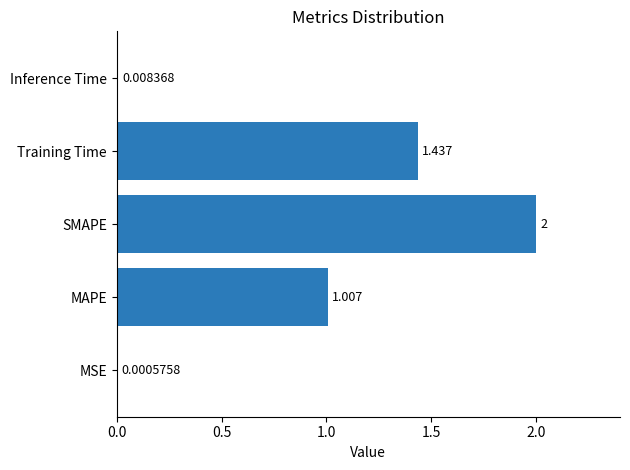

Between SMAPE and Inference Time, which is larger?

SMAPE